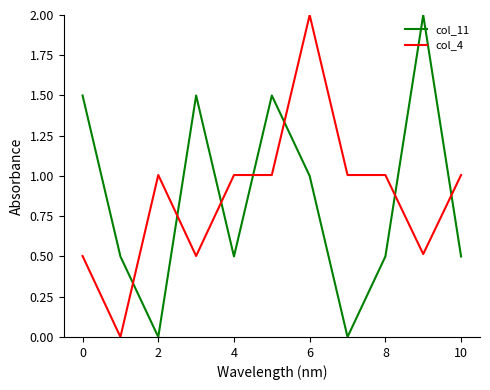

What is the maximum value shown in the chart?

2.0